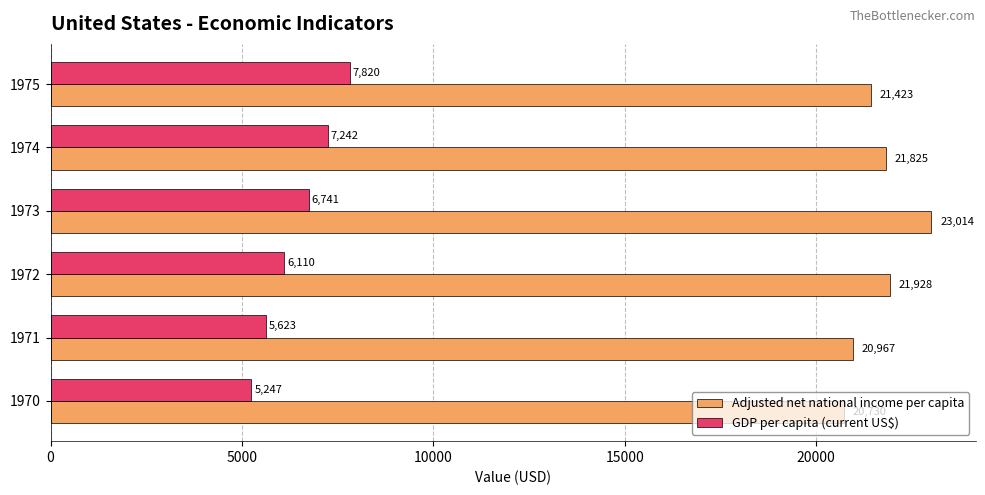

List the series in order of their peak value, lowest first.

GDP per capita (current US$), Adjusted net national income per capita